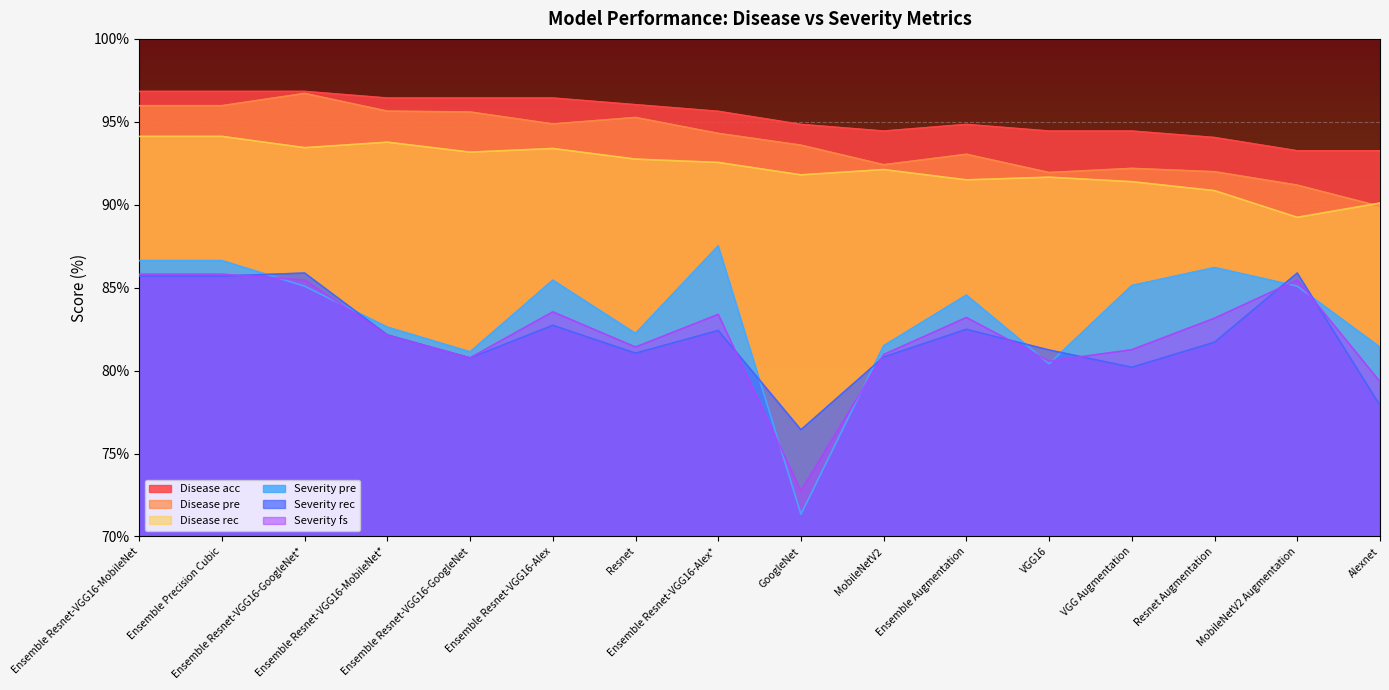

Which category has the highest value in the Disease acc series?

Ensemble Resnet-VGG16-MobileNet